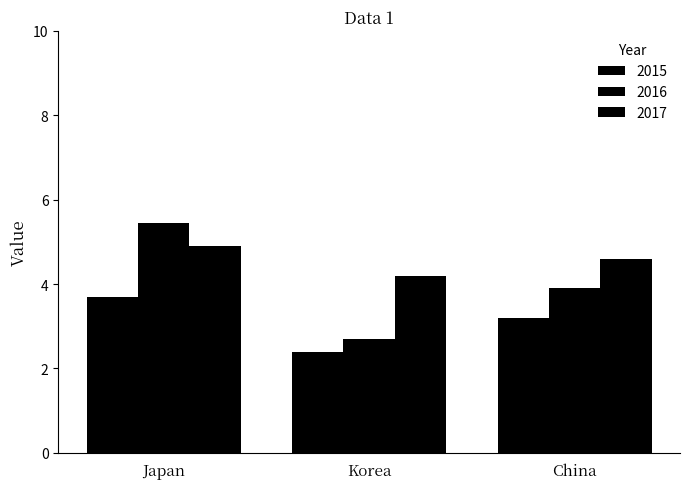

What is the label of the 1st bar from the left?

Japan